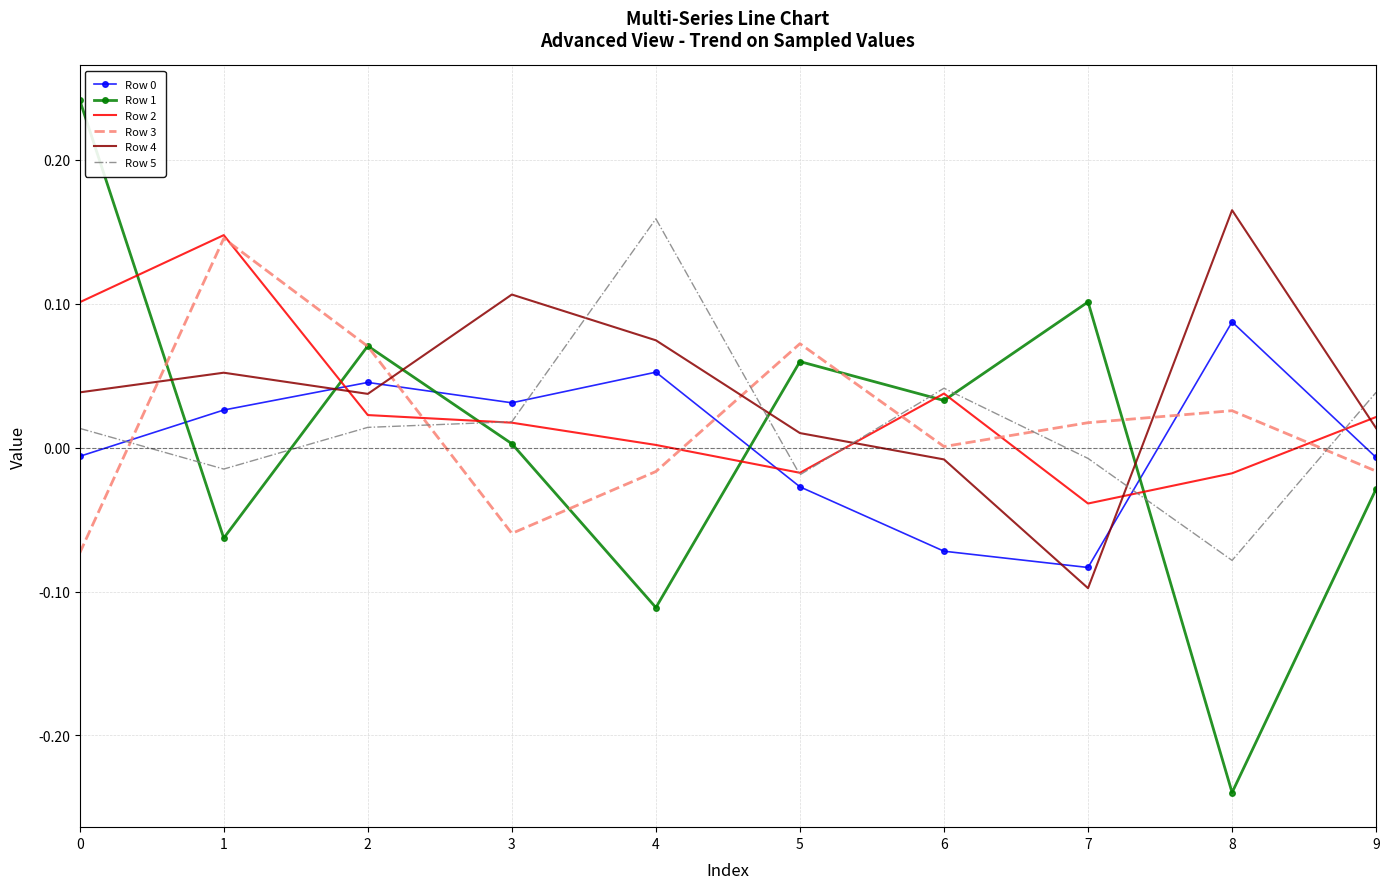

Is the value of Row 2 at 4 greater than the value of Row 4 at 3?

No